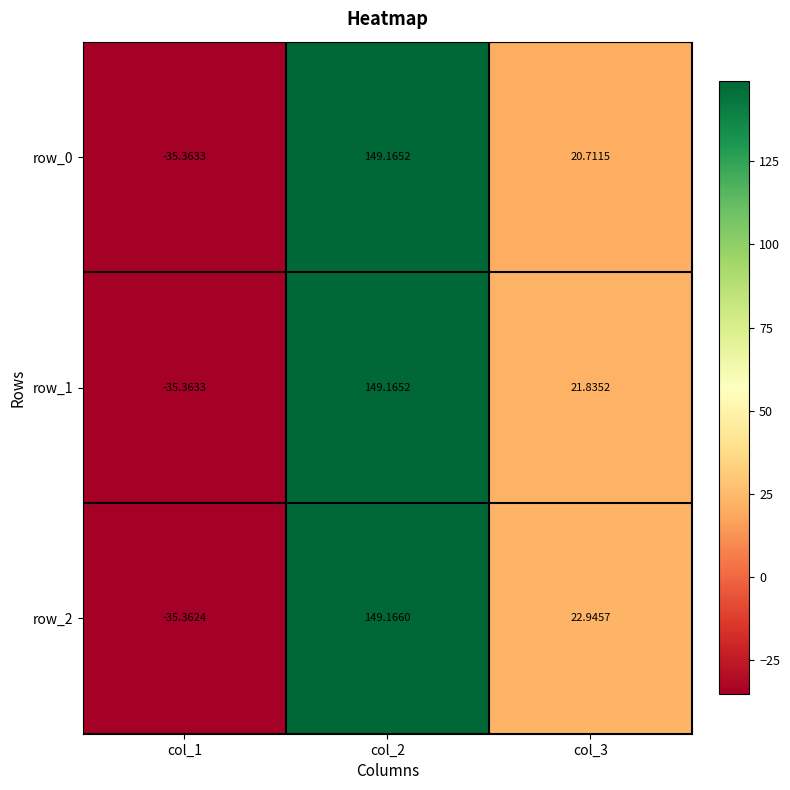

Is the value of row_0 at col_3 greater than the value of row_2 at col_3?

No